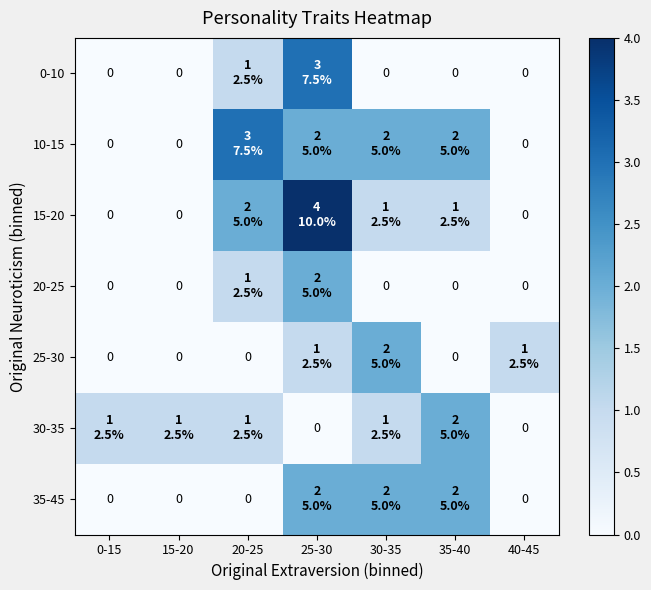

How many values in 0-10 are above zero?

2